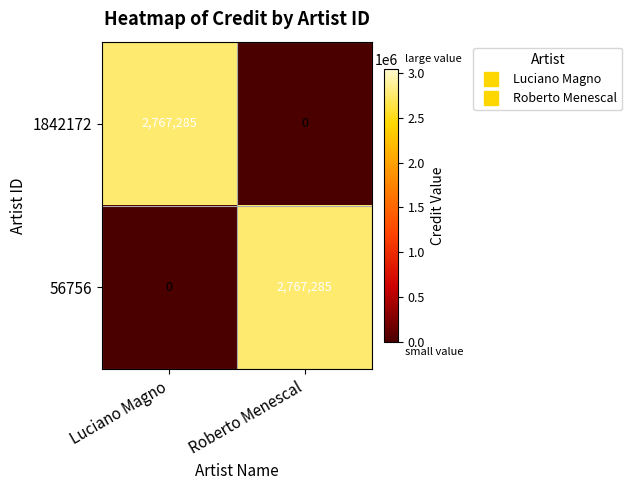

List the labels in order of 56756 value, largest first.

Roberto Menescal, Luciano Magno